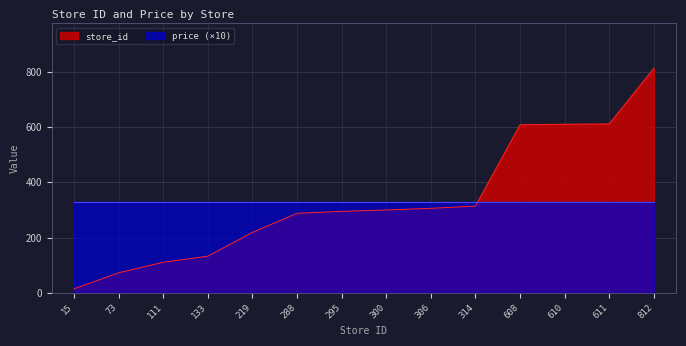

What is the ratio of the value at 608 to the value at 15?

40.5